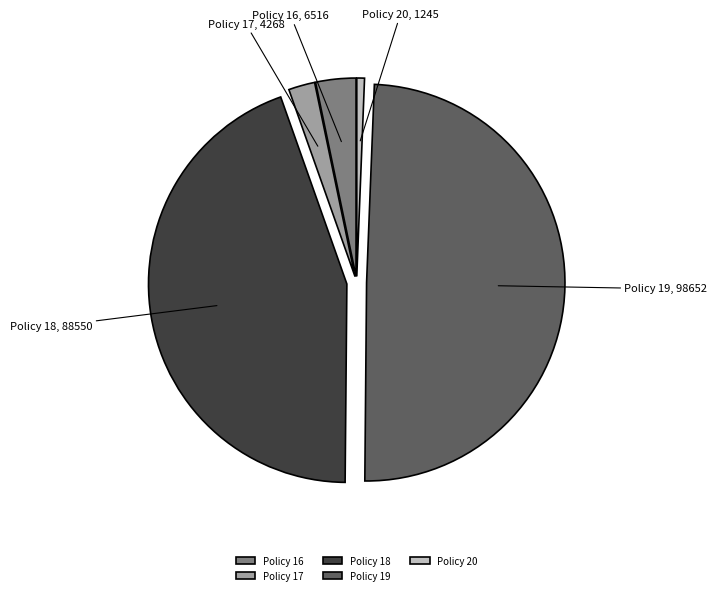

Combined, do Policy 18 and Policy 19 account for over 50%?

Yes